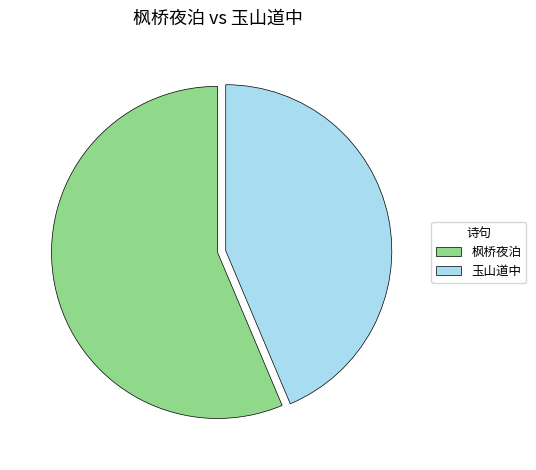

Does 枫桥夜泊 account for over 50% of the chart?

Yes